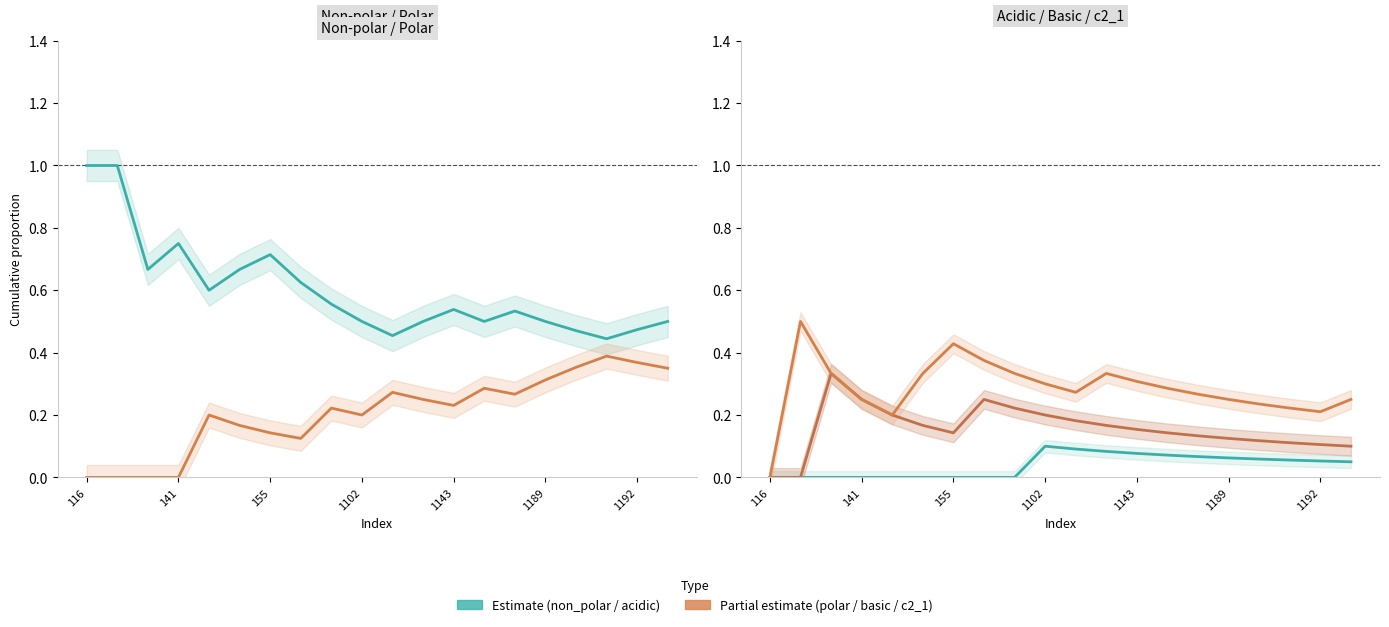

True or false: c2_1 and polar intersect in this chart.

False